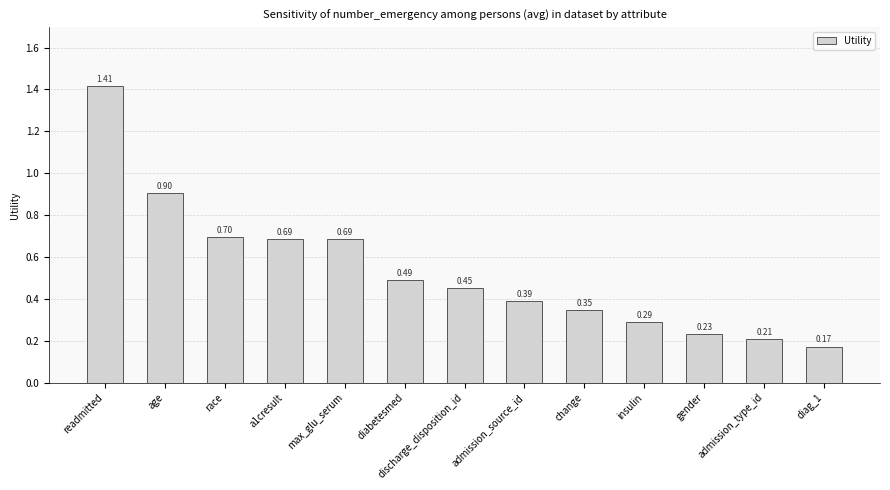

Which category has the highest value across all series?

readmitted